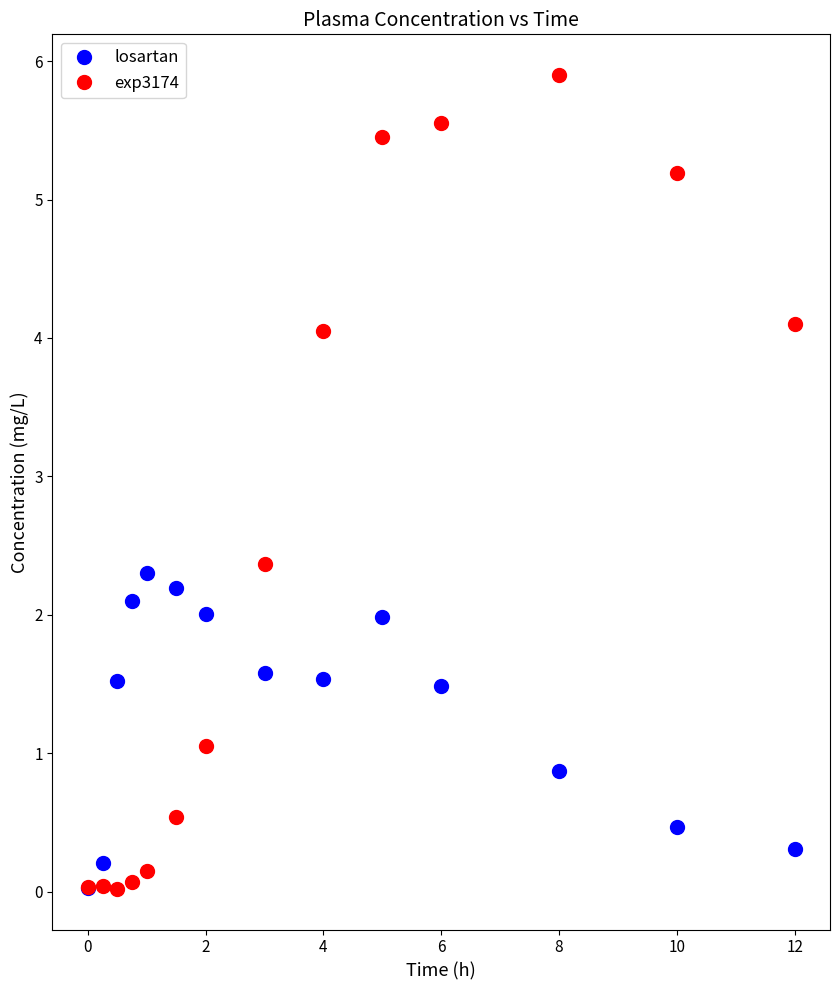

What is the value of the exp3174 point at the 6th from the left?

0.5